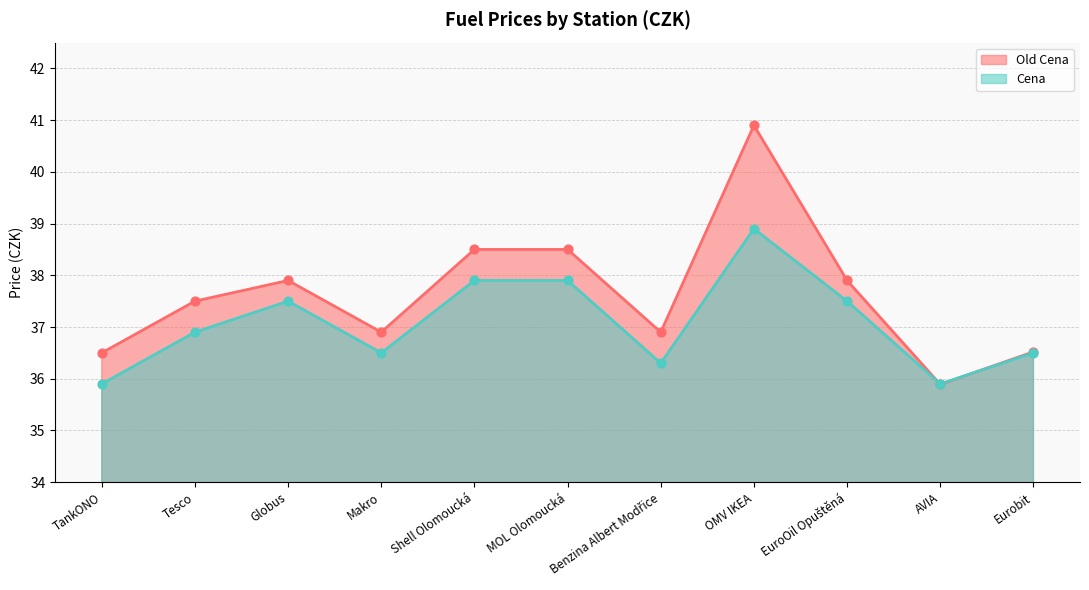

Which series reaches the minimum Y coordinate?

Old Cena